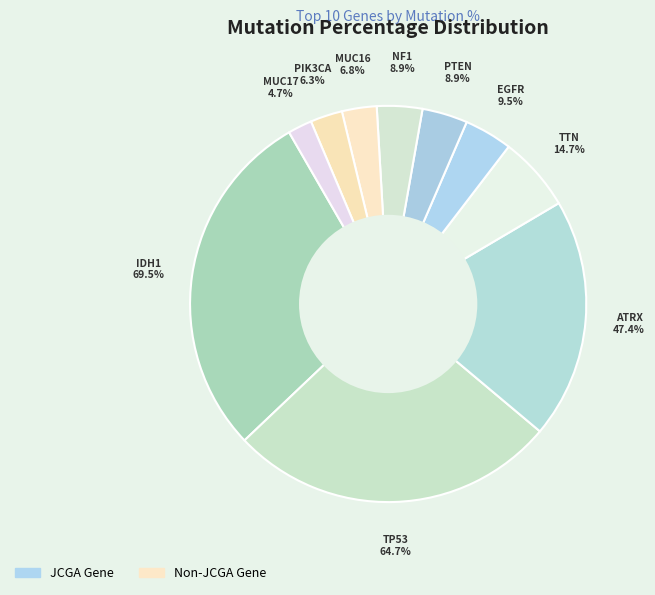

Which category has the biggest portion of the pie?

IDH1